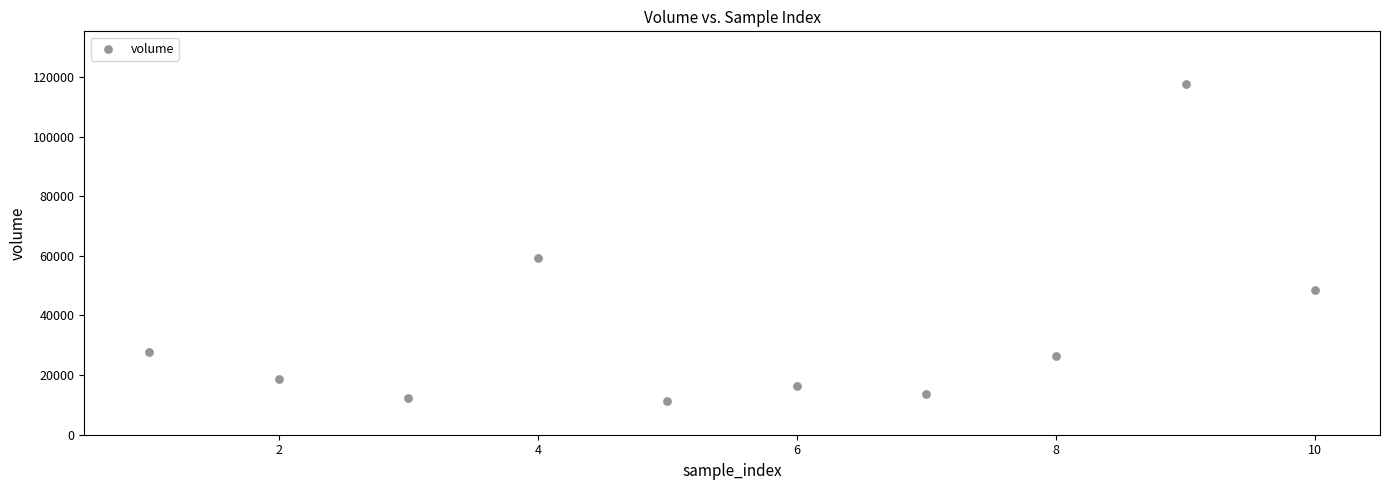

What is the average X value?

5.5